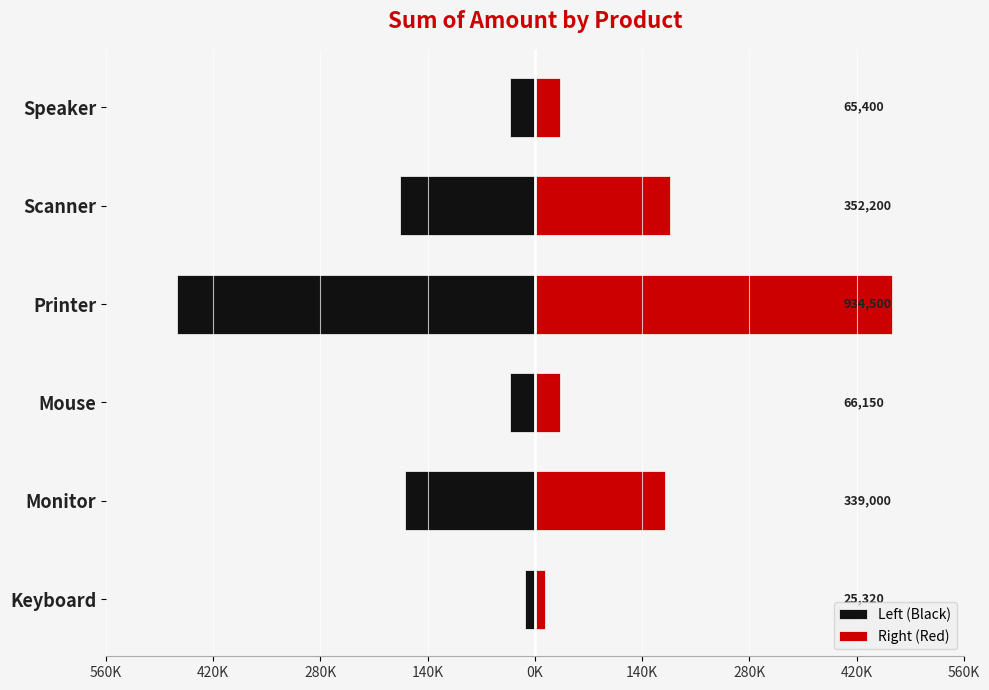

At how many categories does at least one series exceed -134848?

6